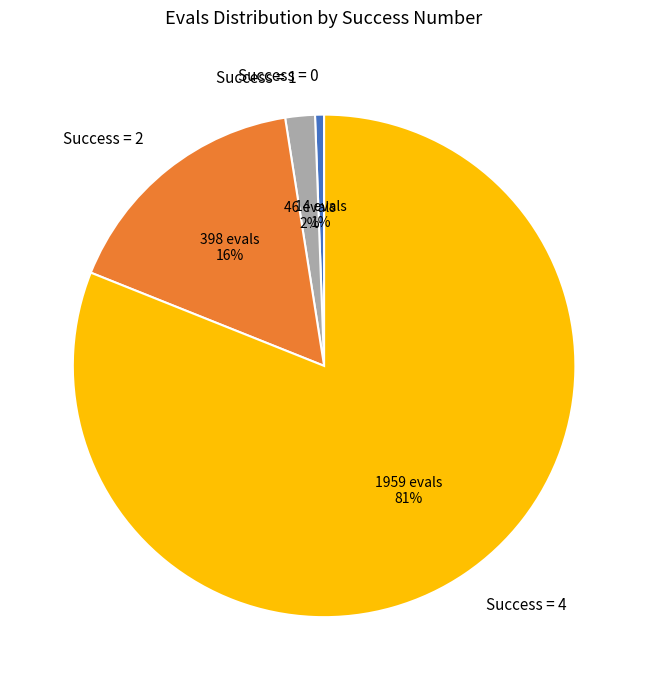

Between Success = 0 and Success = 1, which is larger?

Success = 1